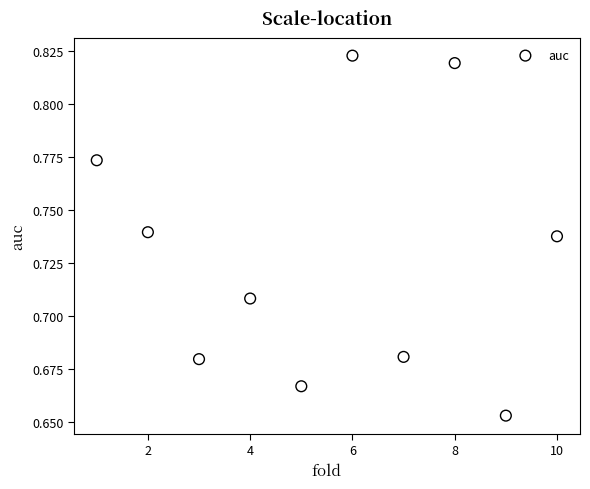

What is the range of X values (max minus min)?

9.0